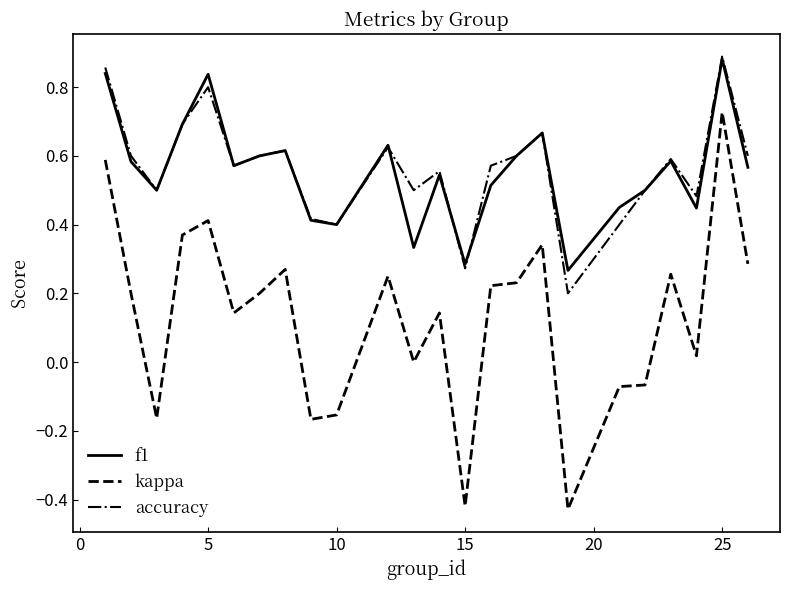

Which series has the largest range (max minus min)?

kappa